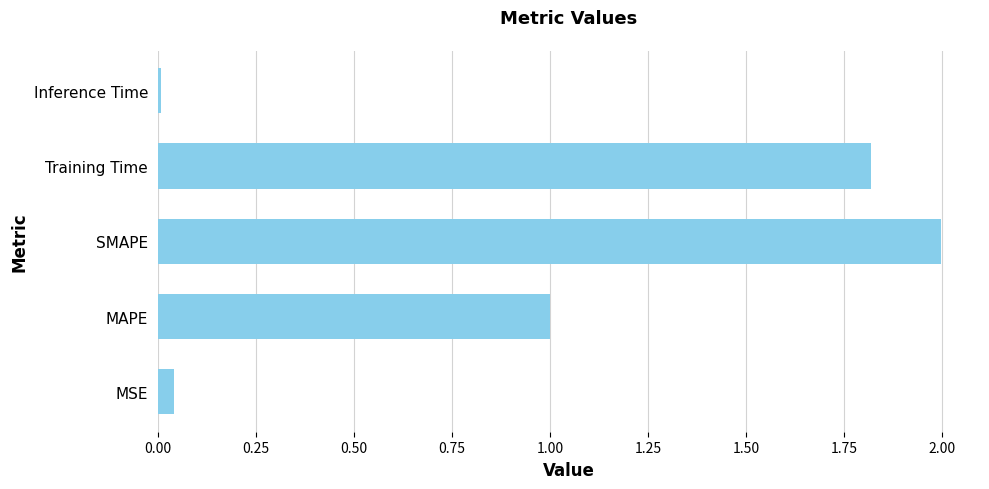

What is the maximum value shown in the chart?

2.0